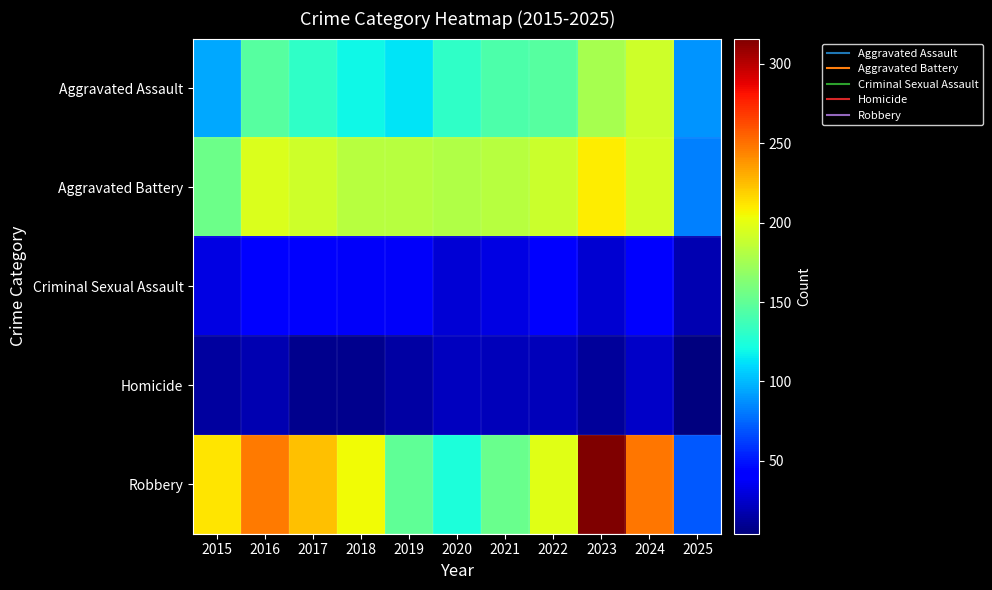

Rank the series at 2022 from lowest to highest value.

Homicide, Criminal Sexual Assault, Aggravated Assault, Aggravated Battery, Robbery